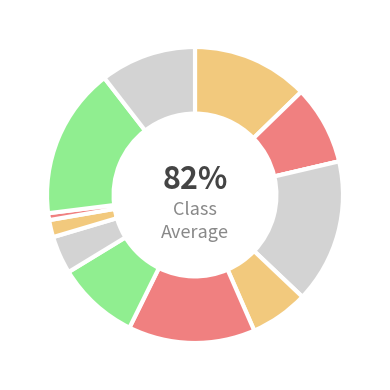

True or false: 16 accounts for 16% of the total.

False